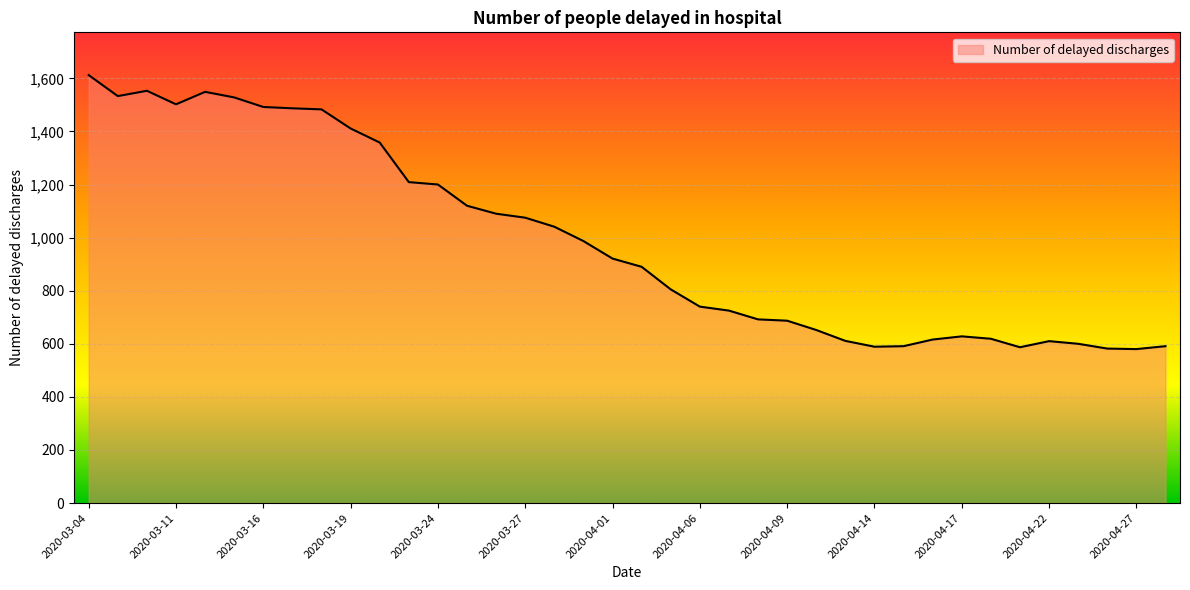

What is the maximum value shown in the chart?

1612